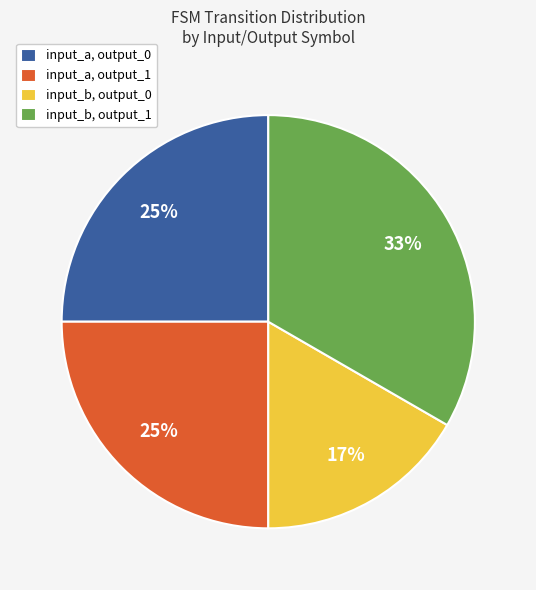

To the nearest percent, what is the average slice percentage?

25%